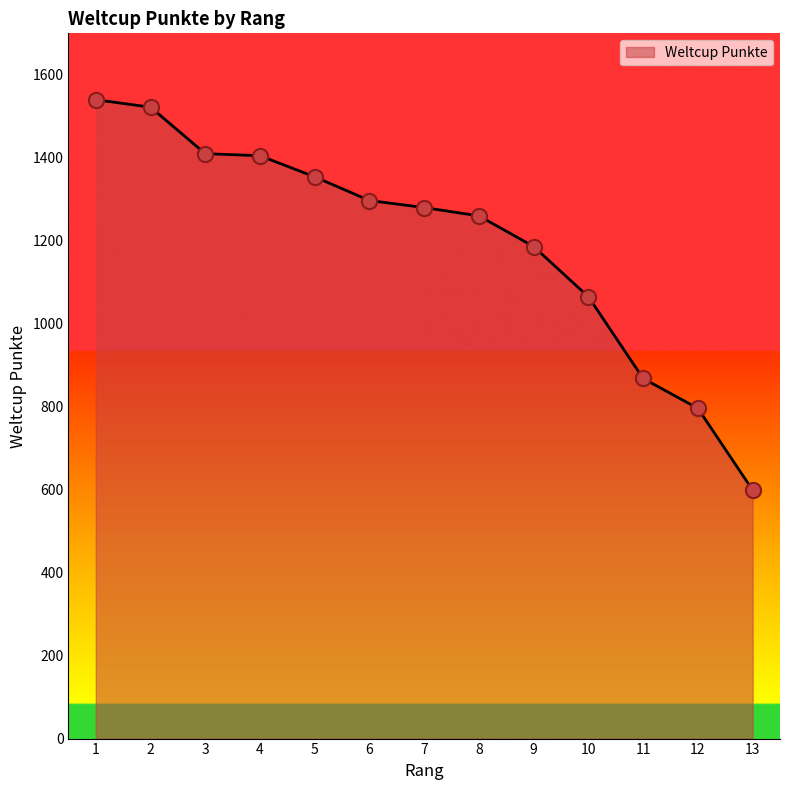

What is the change in value from 5 to 12?

-558